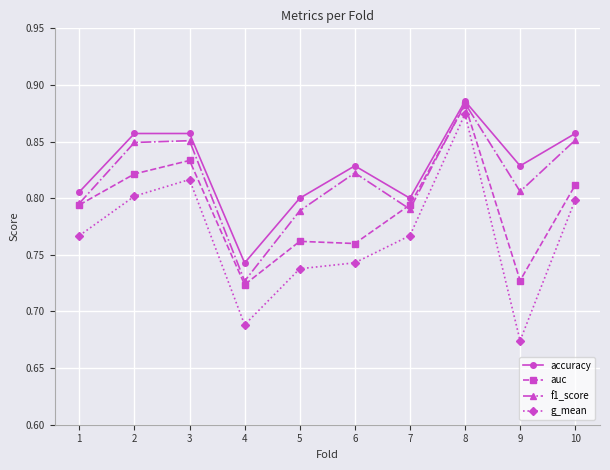

The accuracy series shows 1.4 at 8. True or false?

False